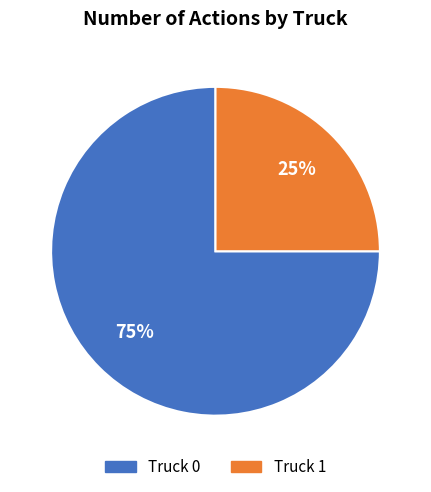

How many segments does this pie chart have?

2